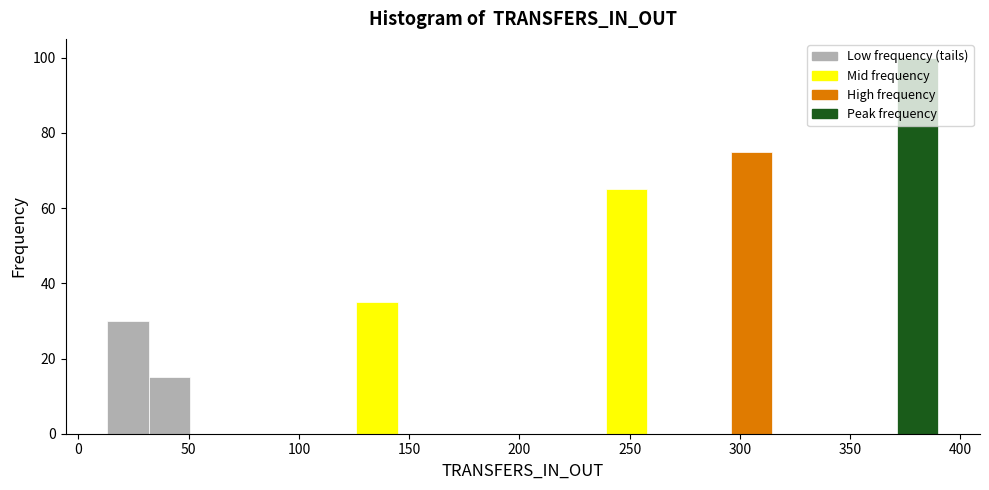

Around what value on the x-axis is the tallest bar? Give the approximate position of its centre, as read against the axis.

380